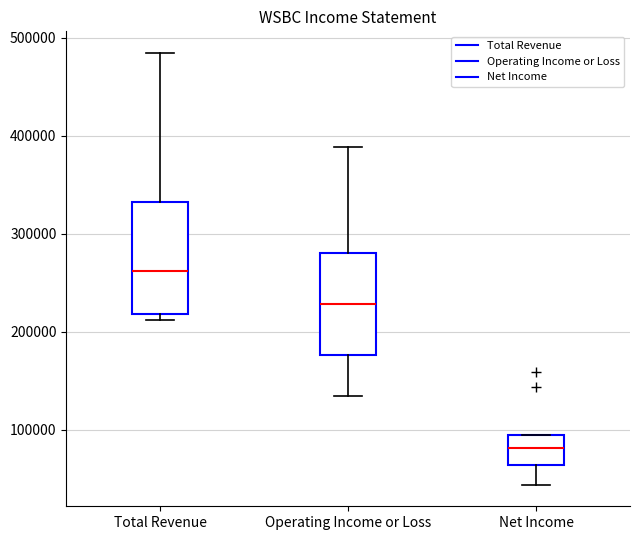

Reading left to right, transcribe this box plot: for each box, give where its median line is, the range the box spans, and where its two whiskers end, as read against the y-axis. The values are not printed on the chart, so give them approximately, as read against the axis.

Total Revenue: median 260000, box 220000 to 330000, whiskers 210000 to 480000
Operating Income or Loss: median 230000, box 180000 to 280000, whiskers 130000 to 390000
Net Income: median 80000, box 60000 to 90000, whiskers 40000 to 90000